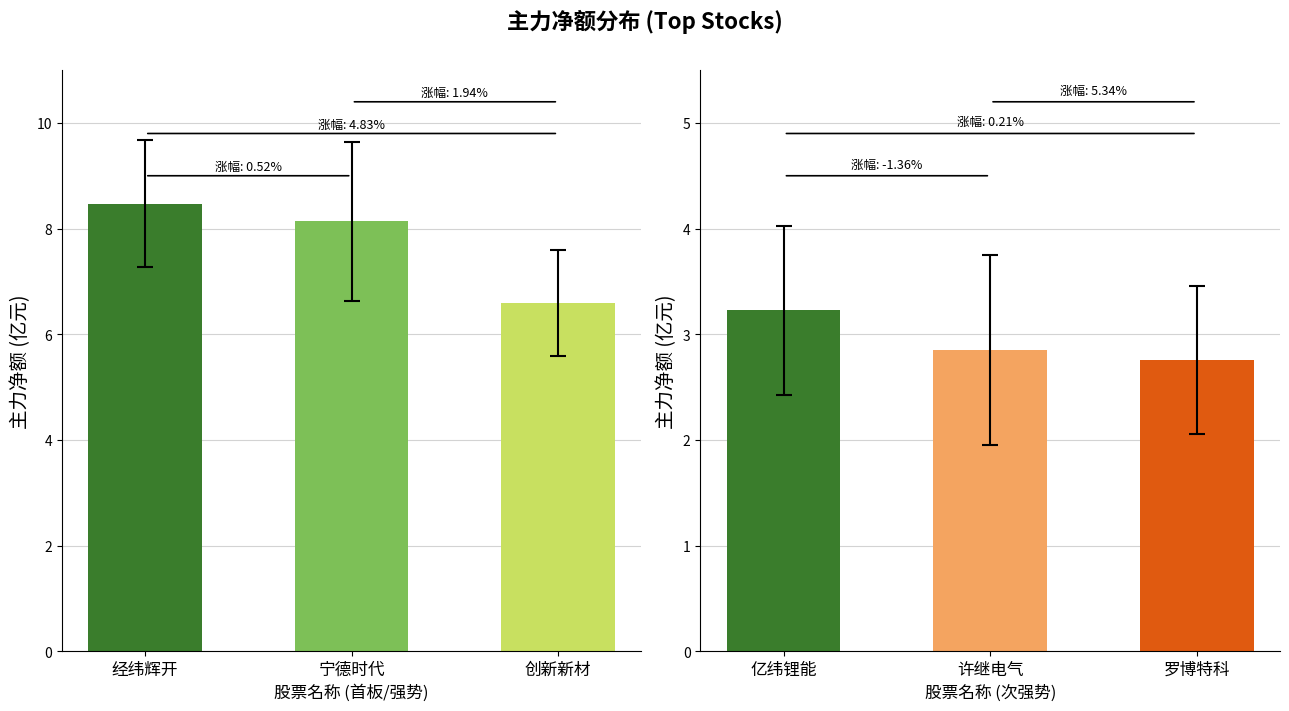

How many values are between 2 and 3?

2